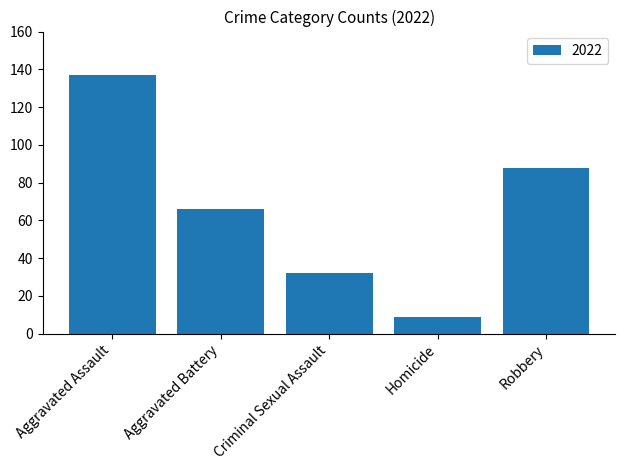

How many series are shown in this chart?

1